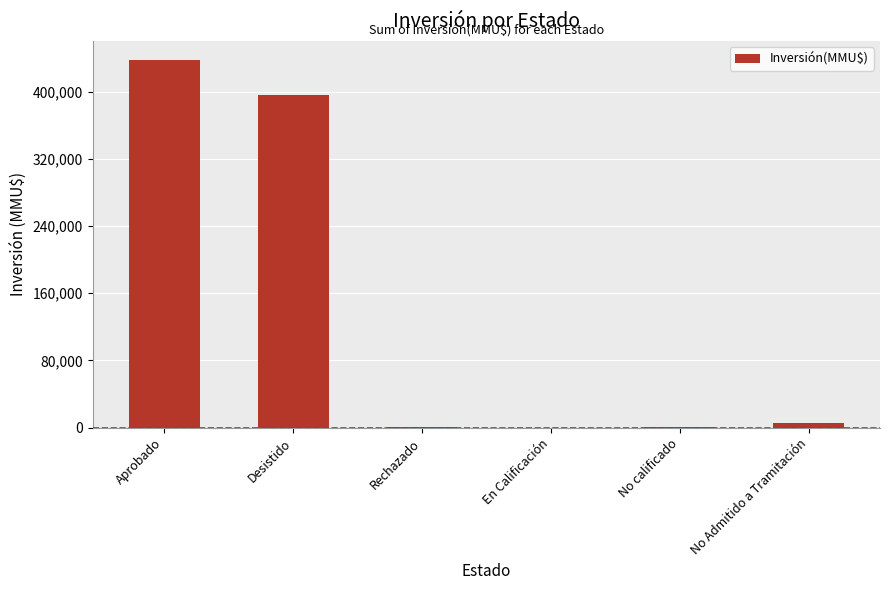

At which category does the chart reach its peak across all series?

Aprobado